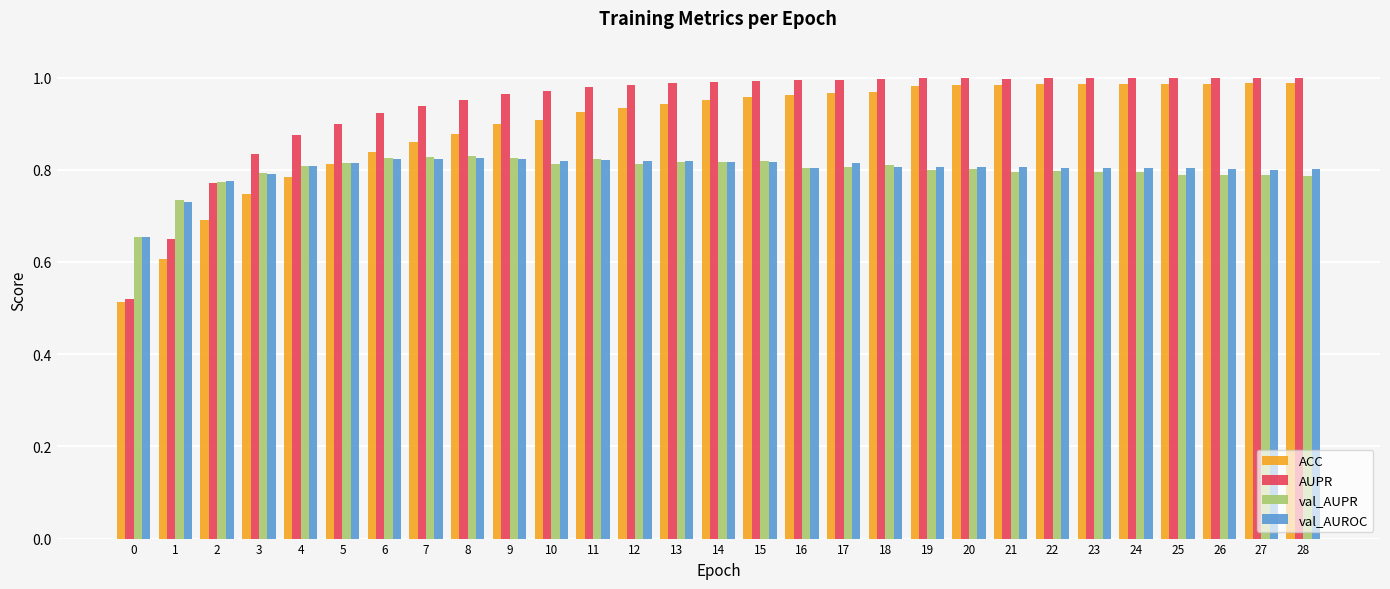

What is the difference between the maximum and minimum values in the val_AUPR series?

0.2